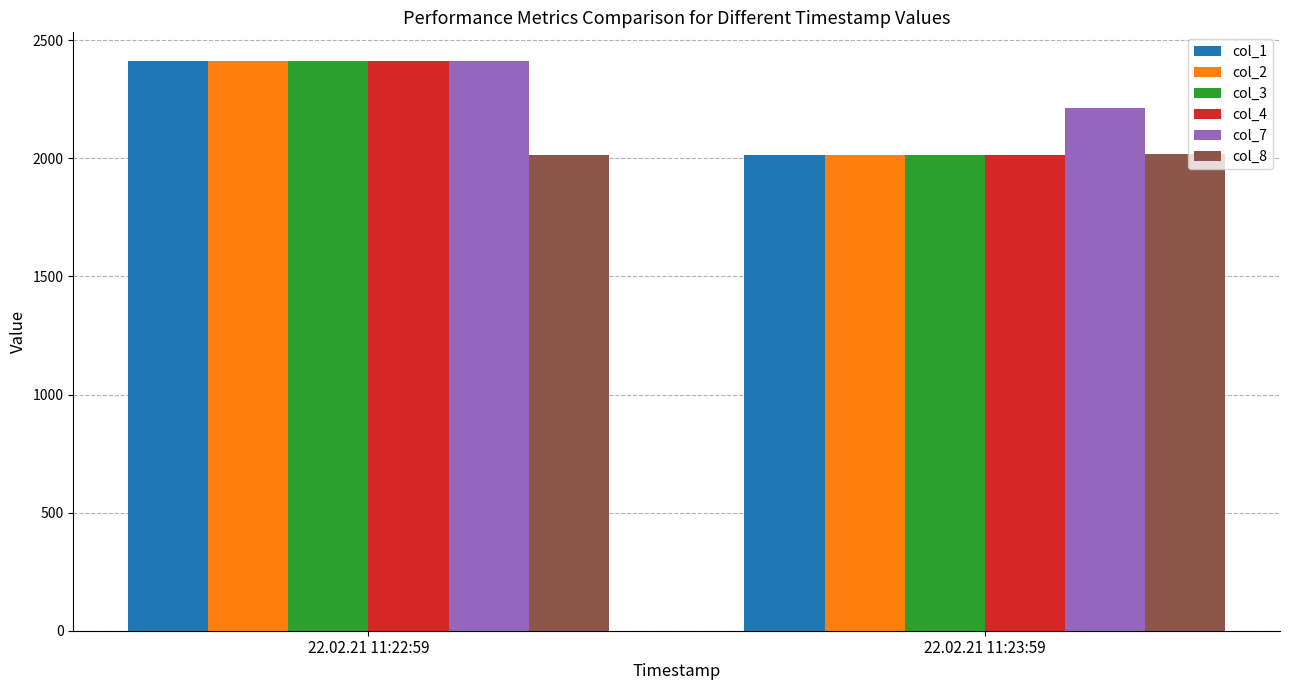

True or false: col_2 has a value of 573.3 at 22.02.21 11:23:59.

False